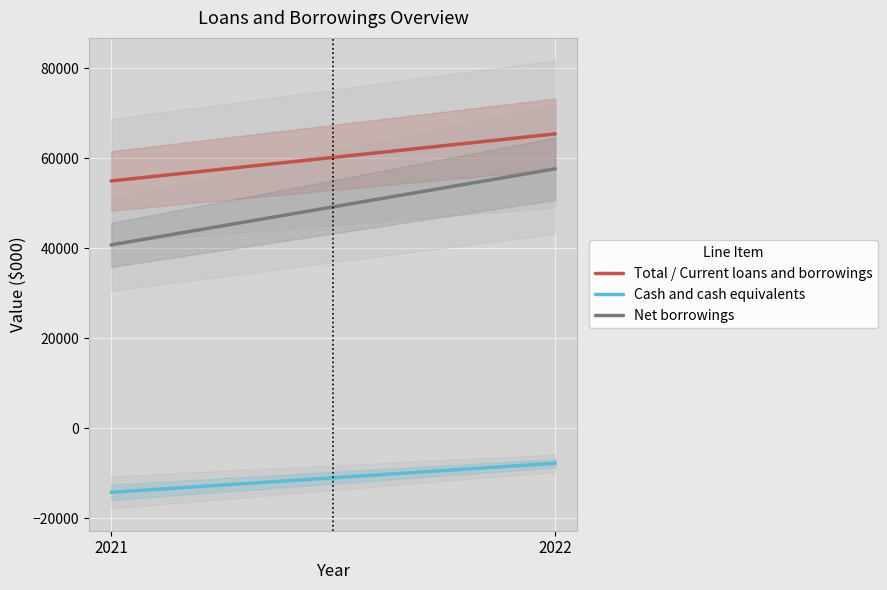

What is the minimum value for Total / Current loans and borrowings?

54969